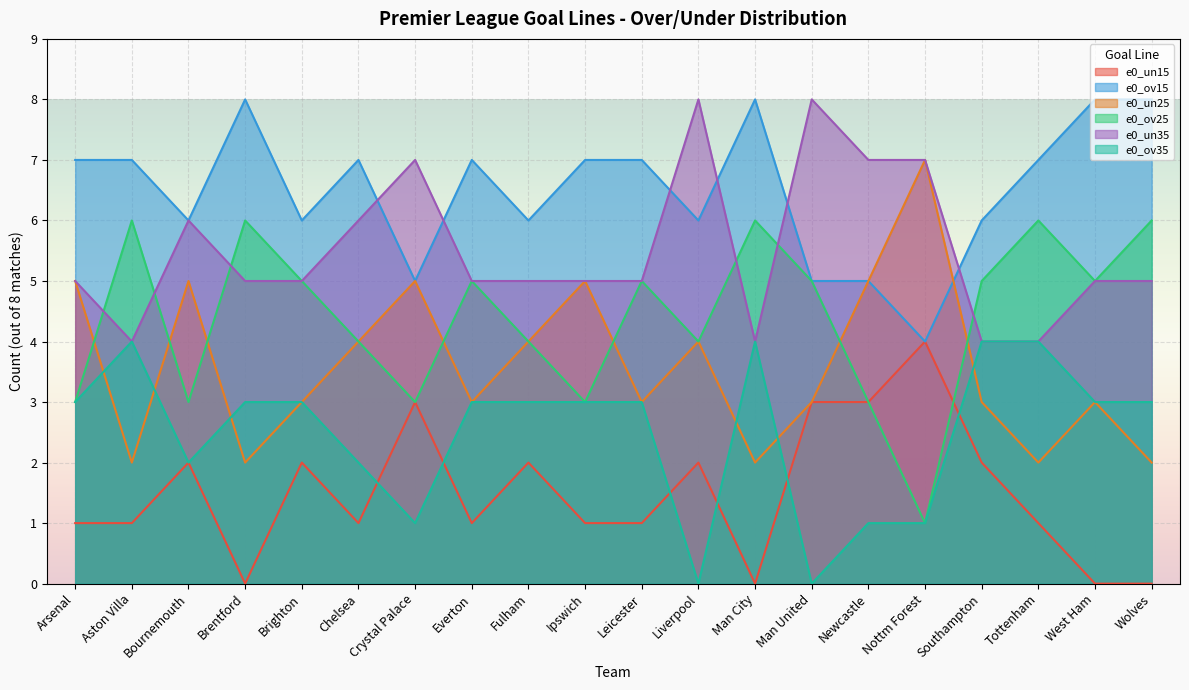

At which category does e0_un25 reach its first local peak?

Bournemouth